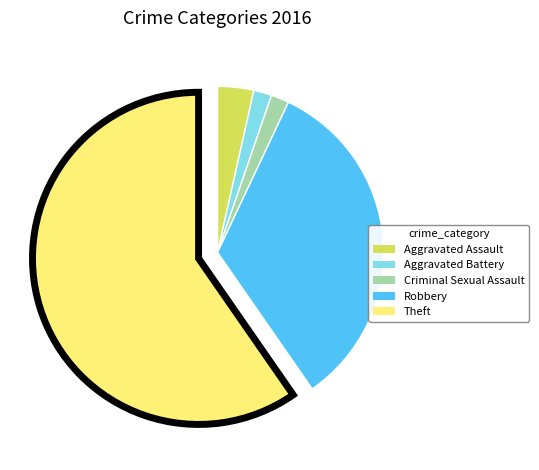

Between Theft and Robbery, which is larger?

Theft